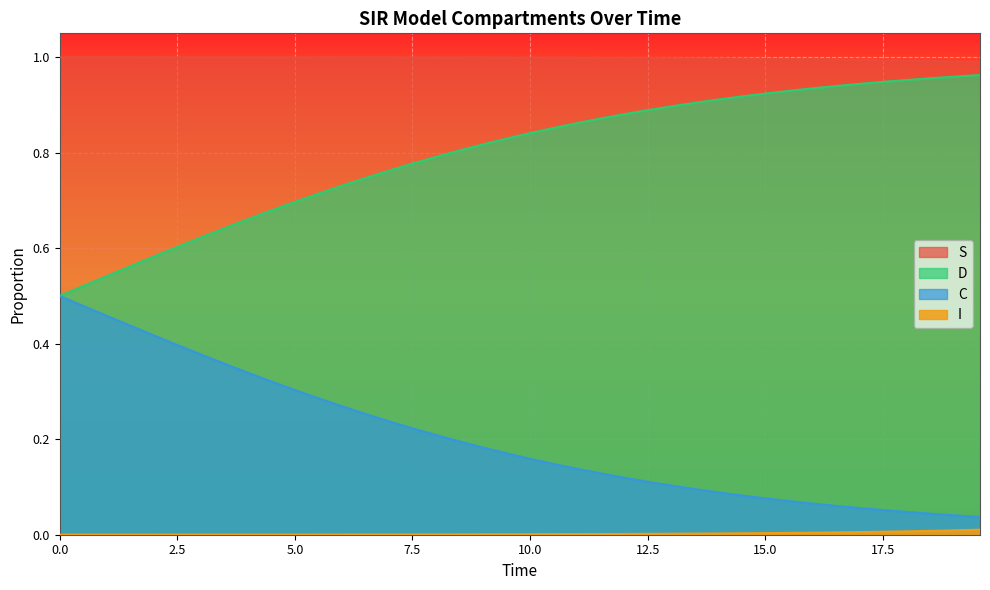

Which series has the widest spread of values?

C